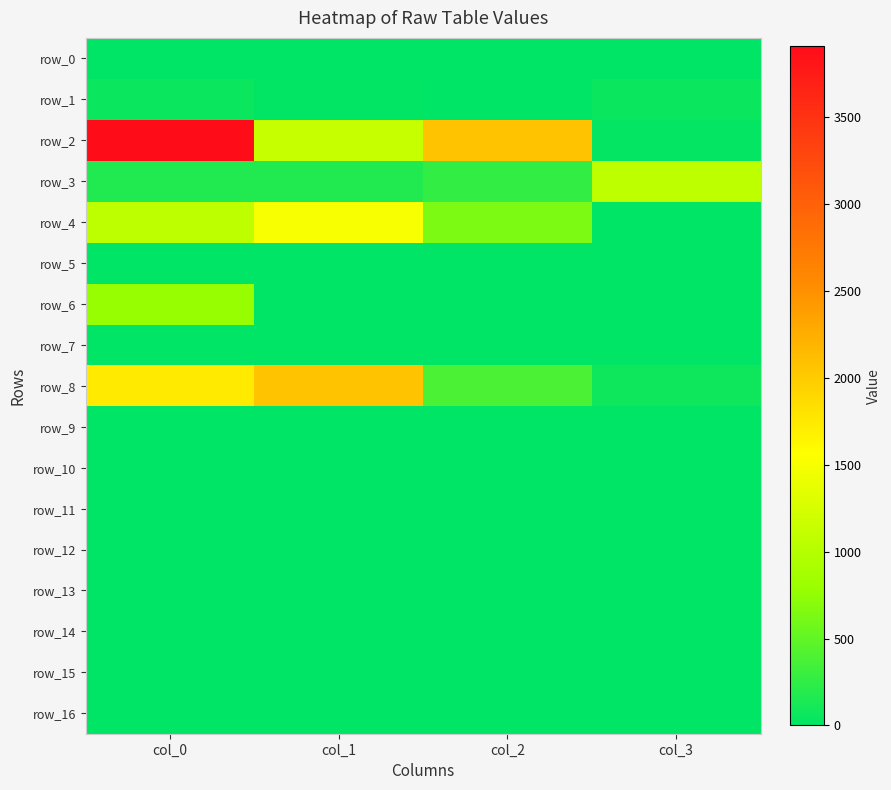

List the series in order of their peak value, highest first.

row_2, row_8, row_4, row_3, row_6, row_1, row_0, row_5, row_7, row_9, row_10, row_11, row_12, row_13, row_14, row_15, row_16